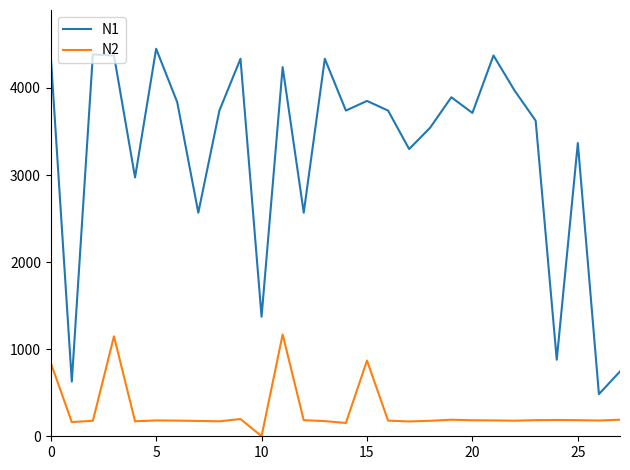

List the series in order of their peak value, highest first.

N1, N2